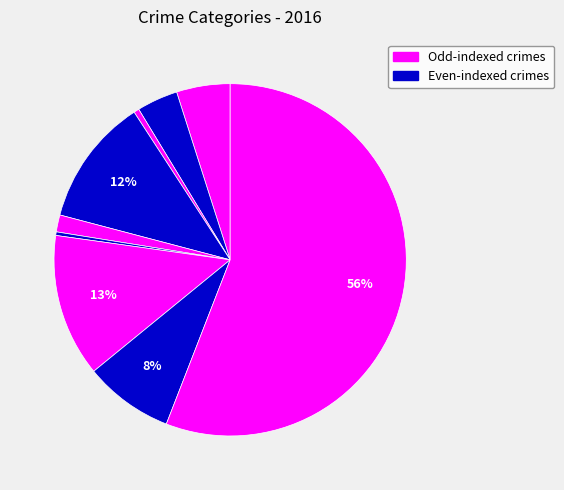

Rank the categories by value from lowest to highest.

Homicide, Arson, Criminal Sexual Assault, Aggravated Battery, Aggravated Assault, Robbery, Burglary, Motor Vehicle Theft, Theft